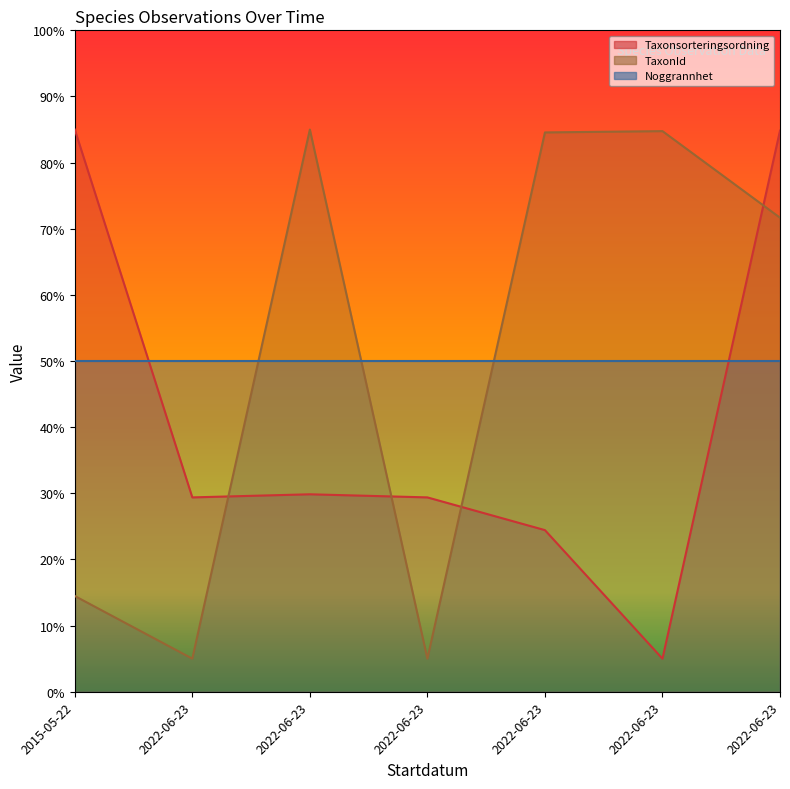

The Taxonsorteringsordning series shows 24.4 at 2022-06-23. True or false?

True